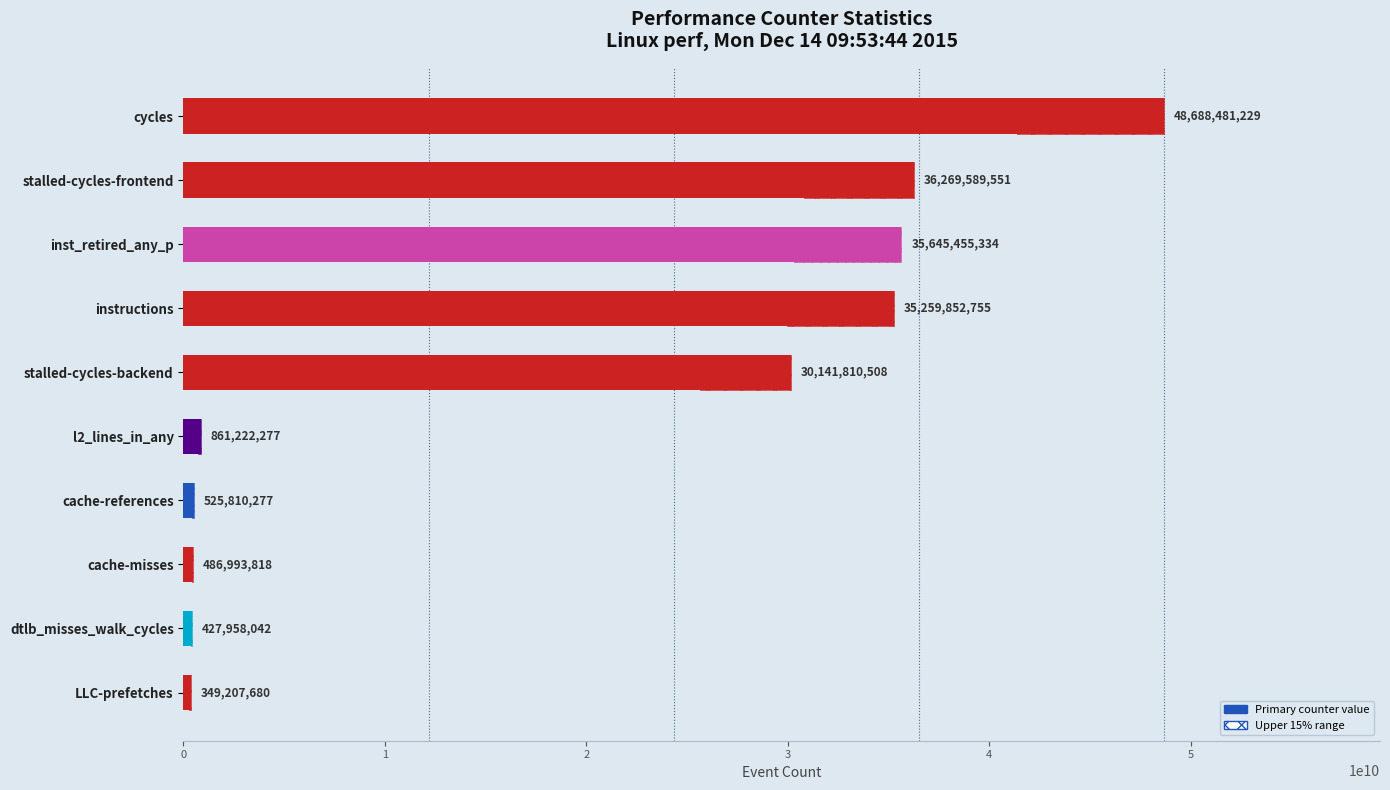

List the labels in order of value, smallest first.

LLC-prefetches, dtlb_misses_walk_cycles, cache-misses, cache-references, l2_lines_in_any, stalled-cycles-backend, instructions, inst_retired_any_p, stalled-cycles-frontend, cycles